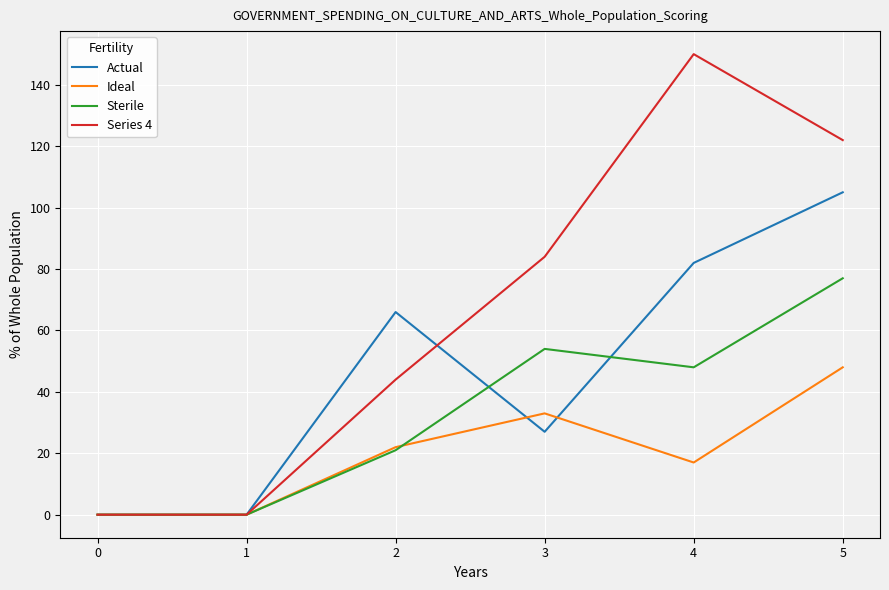

Which series has the largest total across all categories?

Series 4